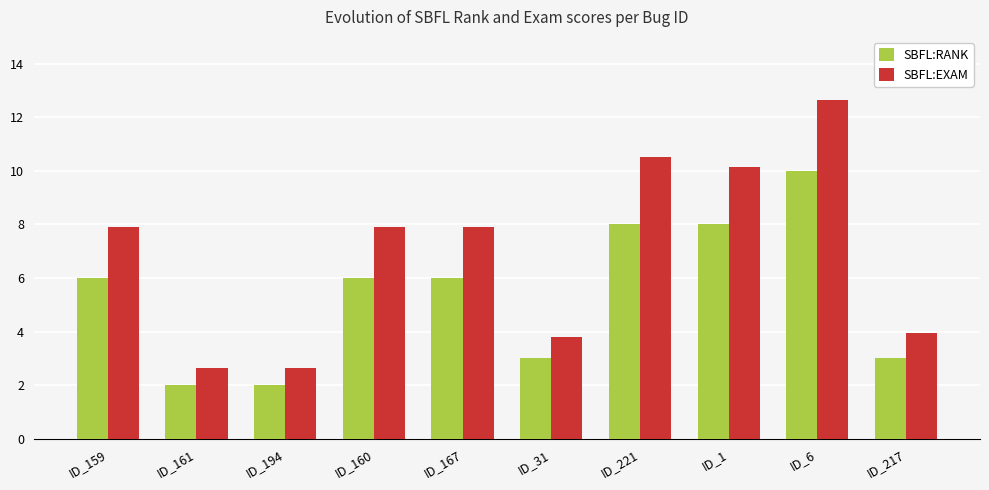

Reading left to right, extract all data points from this chart.

SBFL:RANK: ID_159=6.0	ID_161=2.0	ID_194=2.0	ID_160=6.0	ID_167=6.0	ID_31=3.0	ID_221=8.0	ID_1=8.0	ID_6=10.0	ID_217=3.0
SBFL:EXAM: ID_159=7.9	ID_161=2.6	ID_194=2.6	ID_160=7.9	ID_167=7.9	ID_31=3.8	ID_221=10.5	ID_1=10.1	ID_6=12.7	ID_217=3.9